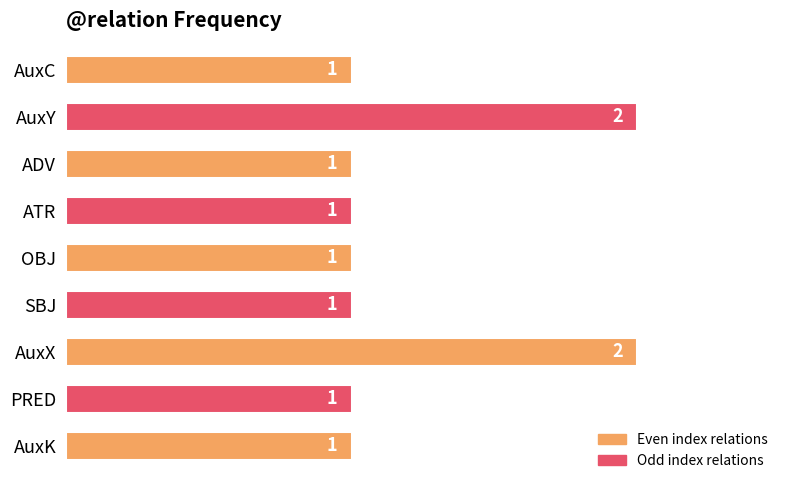

What is the difference between the second highest and minimum values?

1